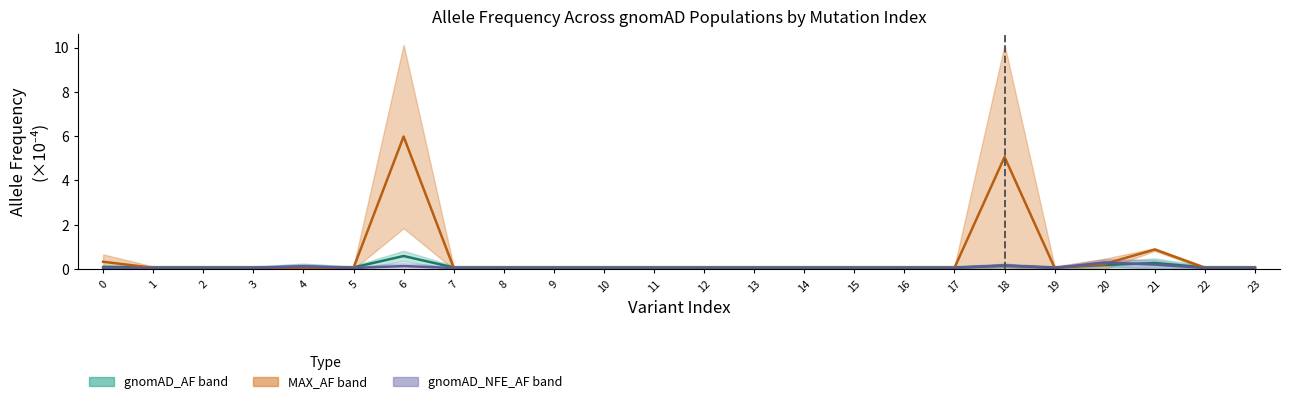

After their last crossing, which series has the higher values: gnomAD_non_cancer_NFE_AF or gnomAD_non_cancer_AF?

gnomAD_non_cancer_AF